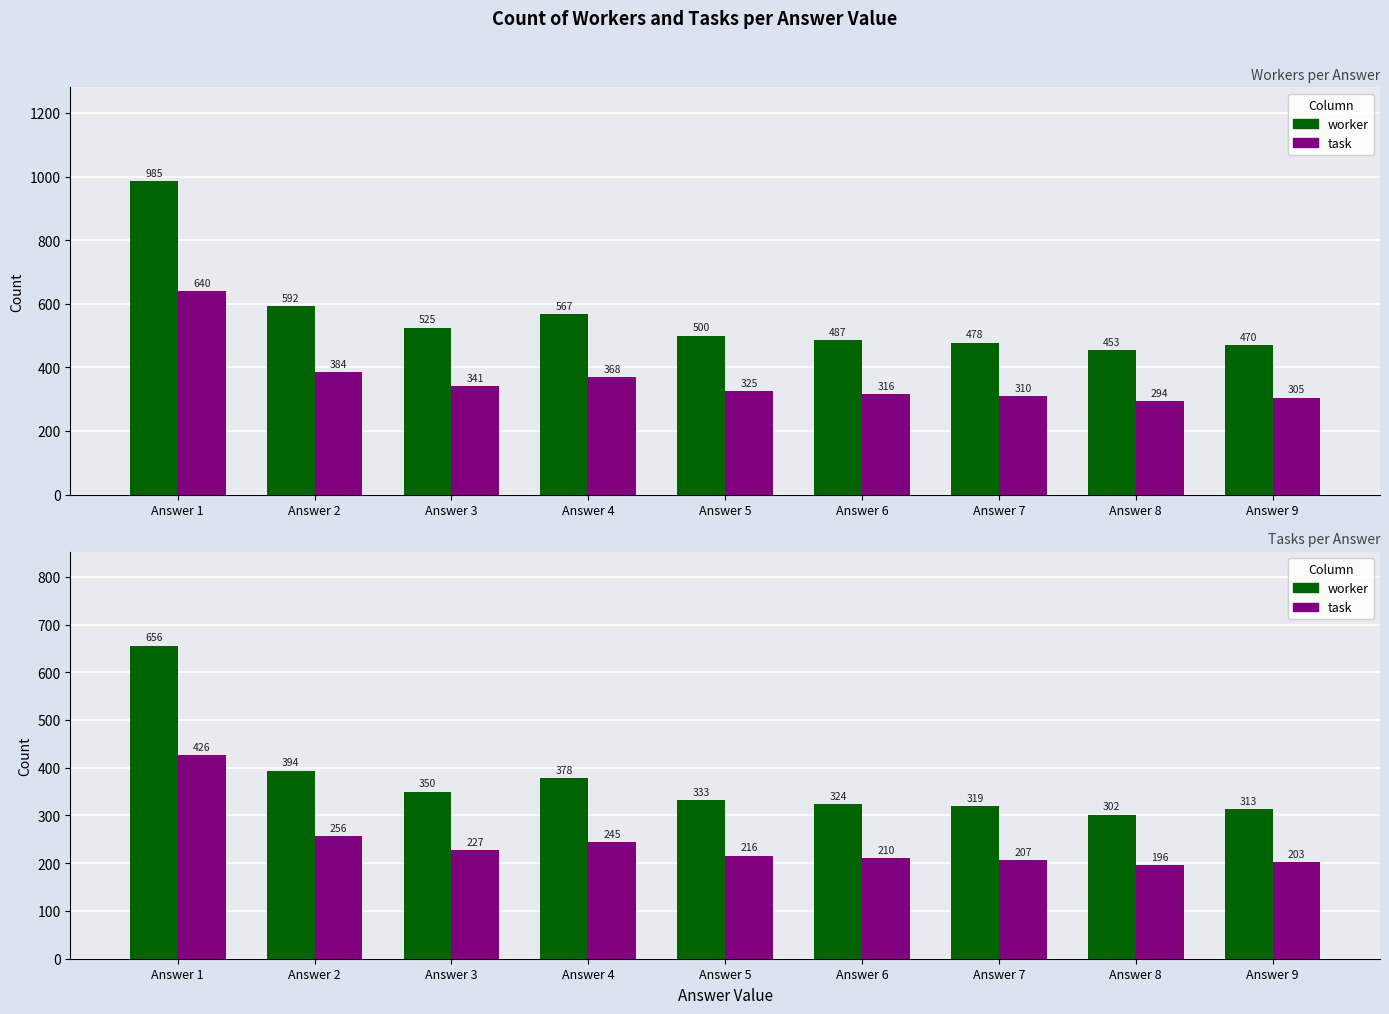

What is the spread (max minus min) of values at Answer 9?

110